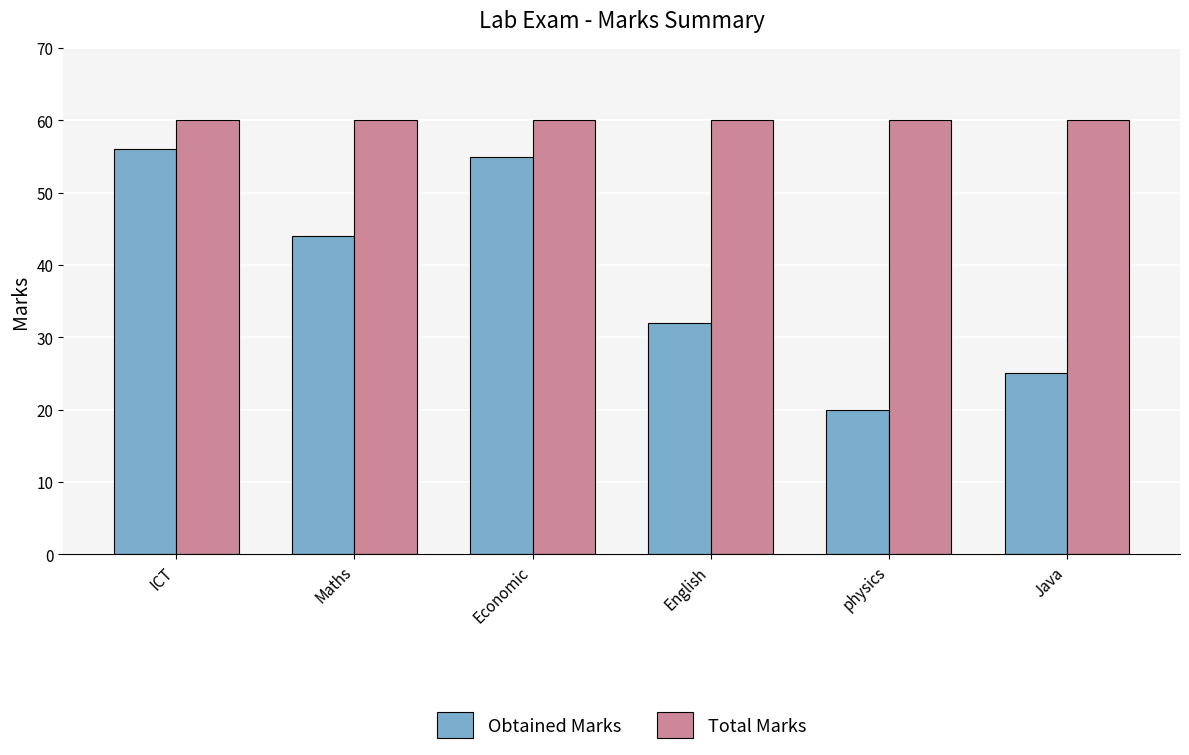

What is the total value across all series at physics?

80